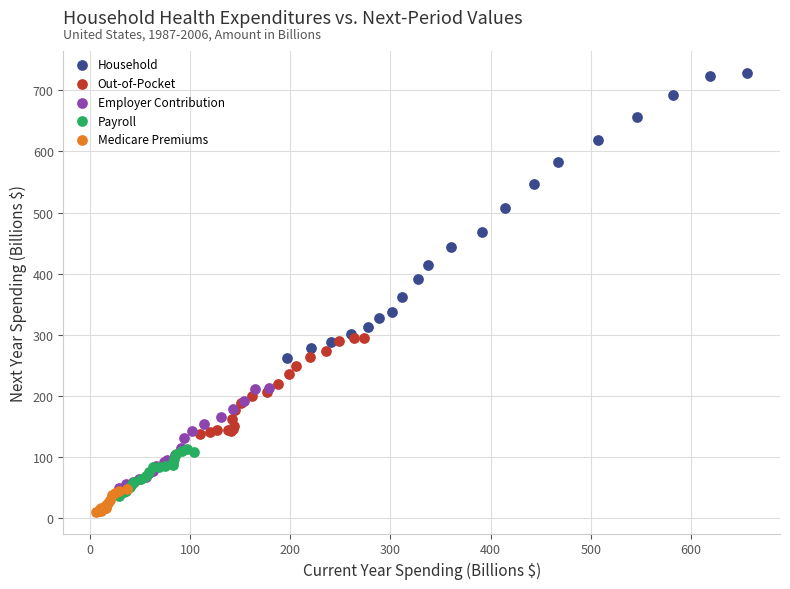

Which series has the widest spread of Y values?

Household